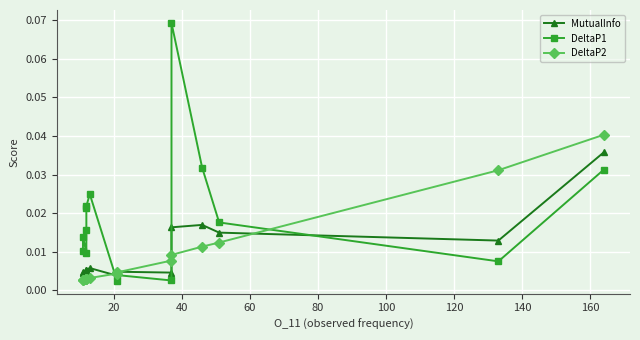

What position from the right is 120?

9